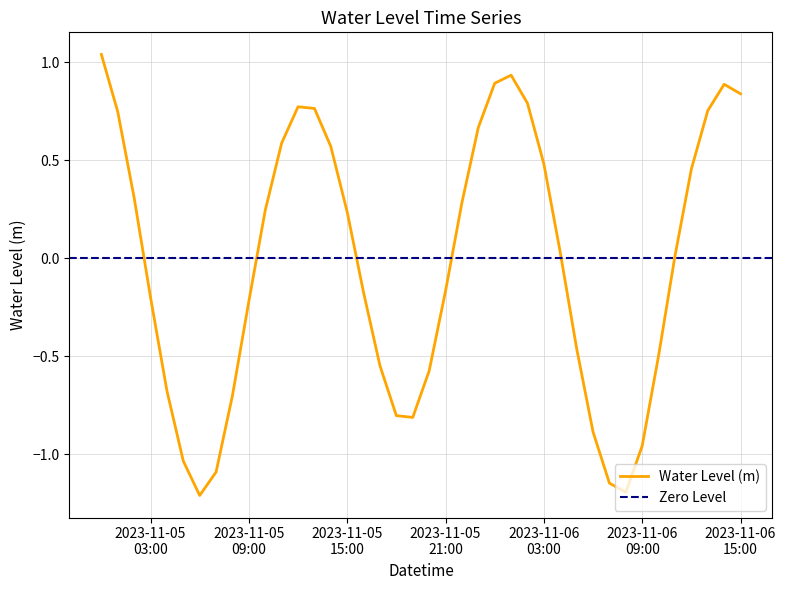

Where is the first local maximum?

2023-11-05 12:00:00